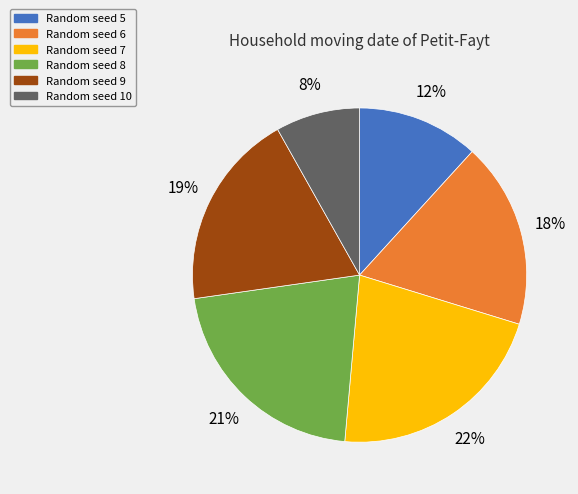

How many segments does this pie chart have?

6